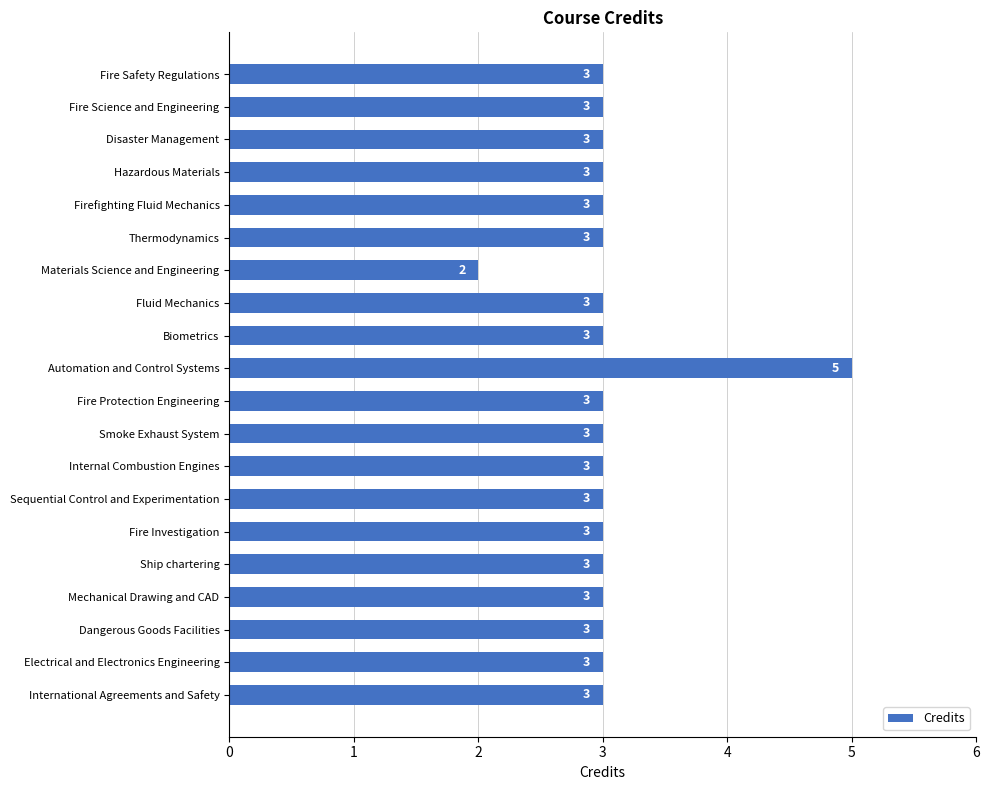

What is the ratio of the value at Disaster Management to the value at Ship chartering?

1.0